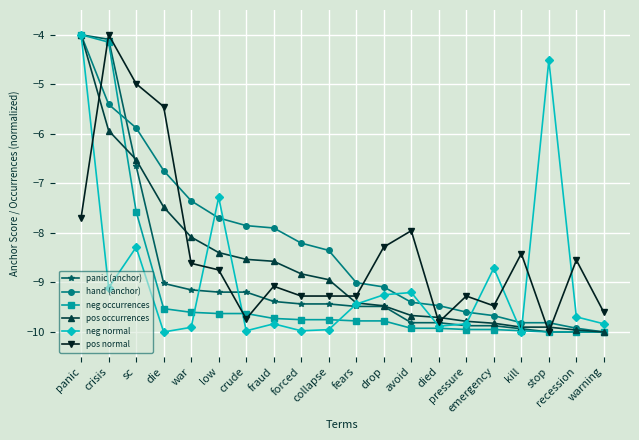

At which label does pos normal first exceed -8?

panic